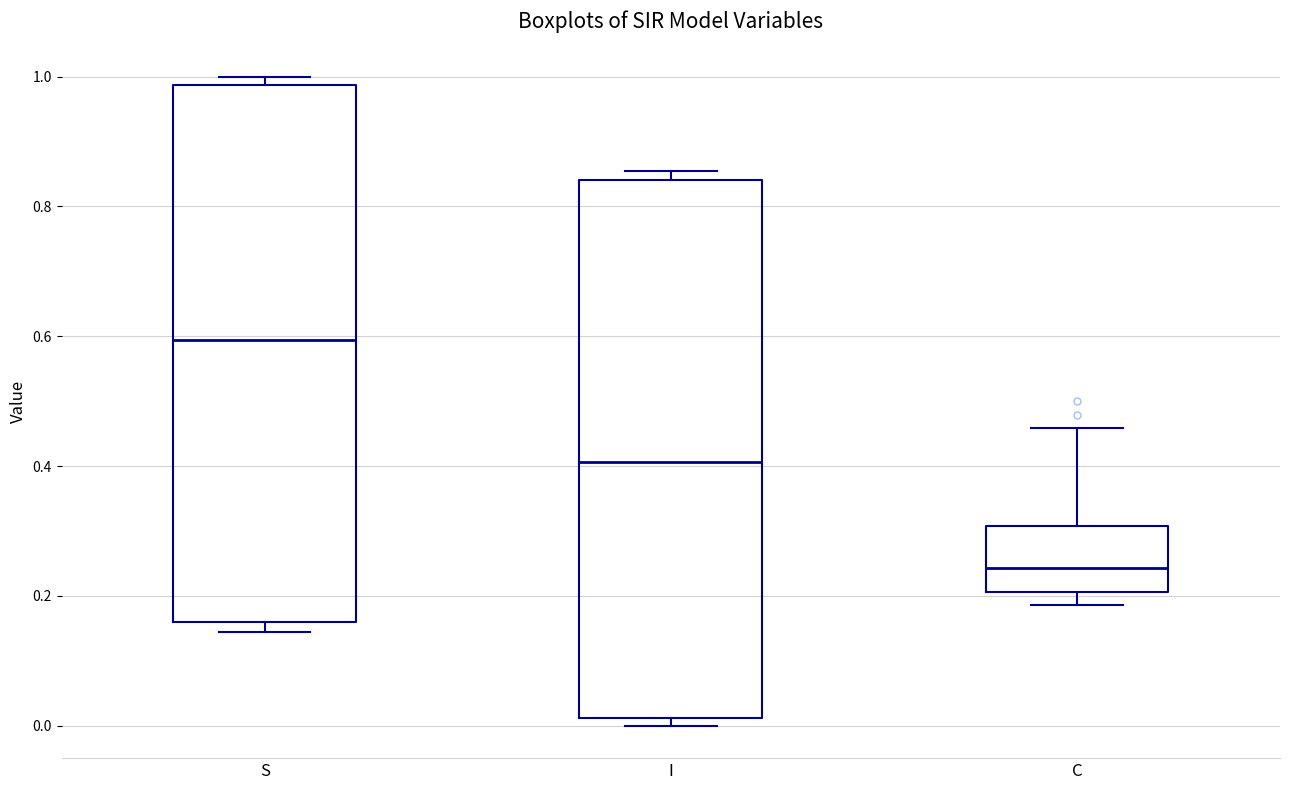

Where is the lower edge of the box for I on the y-axis? The values are not printed on the chart, so give them approximately, as read against the axis.

0.02